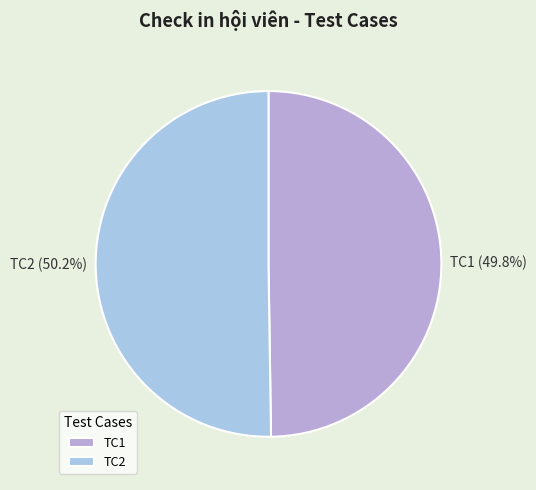

What percentage is the TC1 slice, to the nearest percent?

50%